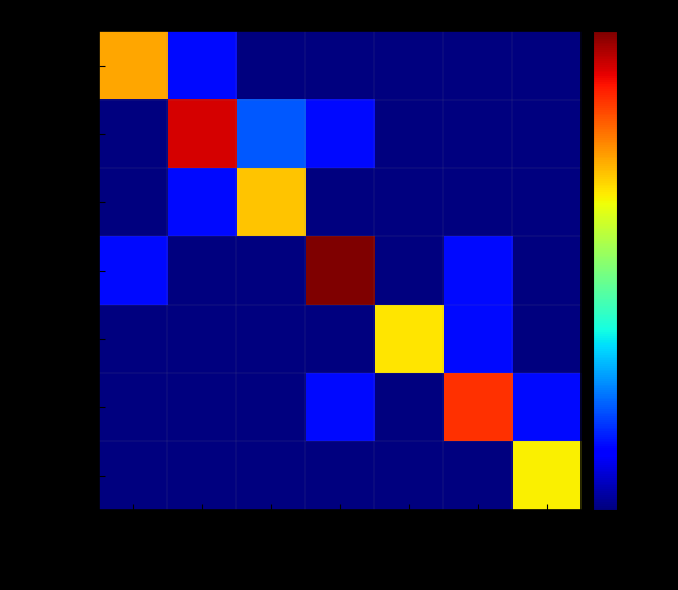

Which label corresponds to the smallest value in the chart?

E-Event